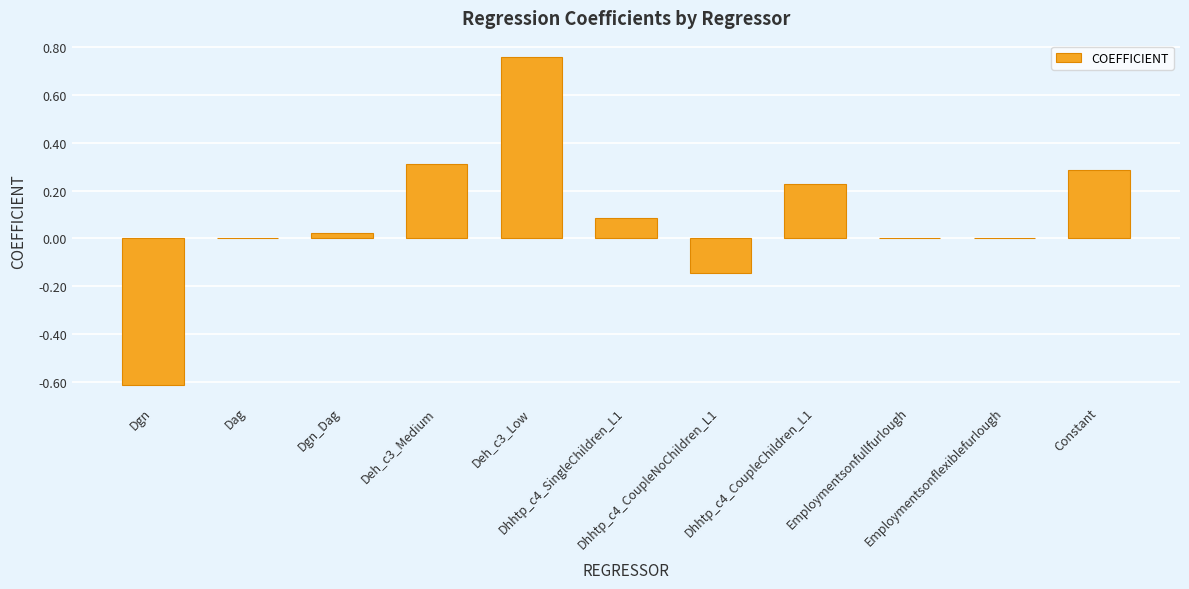

The chart shows a value of -0.1 at Dhhtp_c4_CoupleNoChildren_L1. True or false?

True